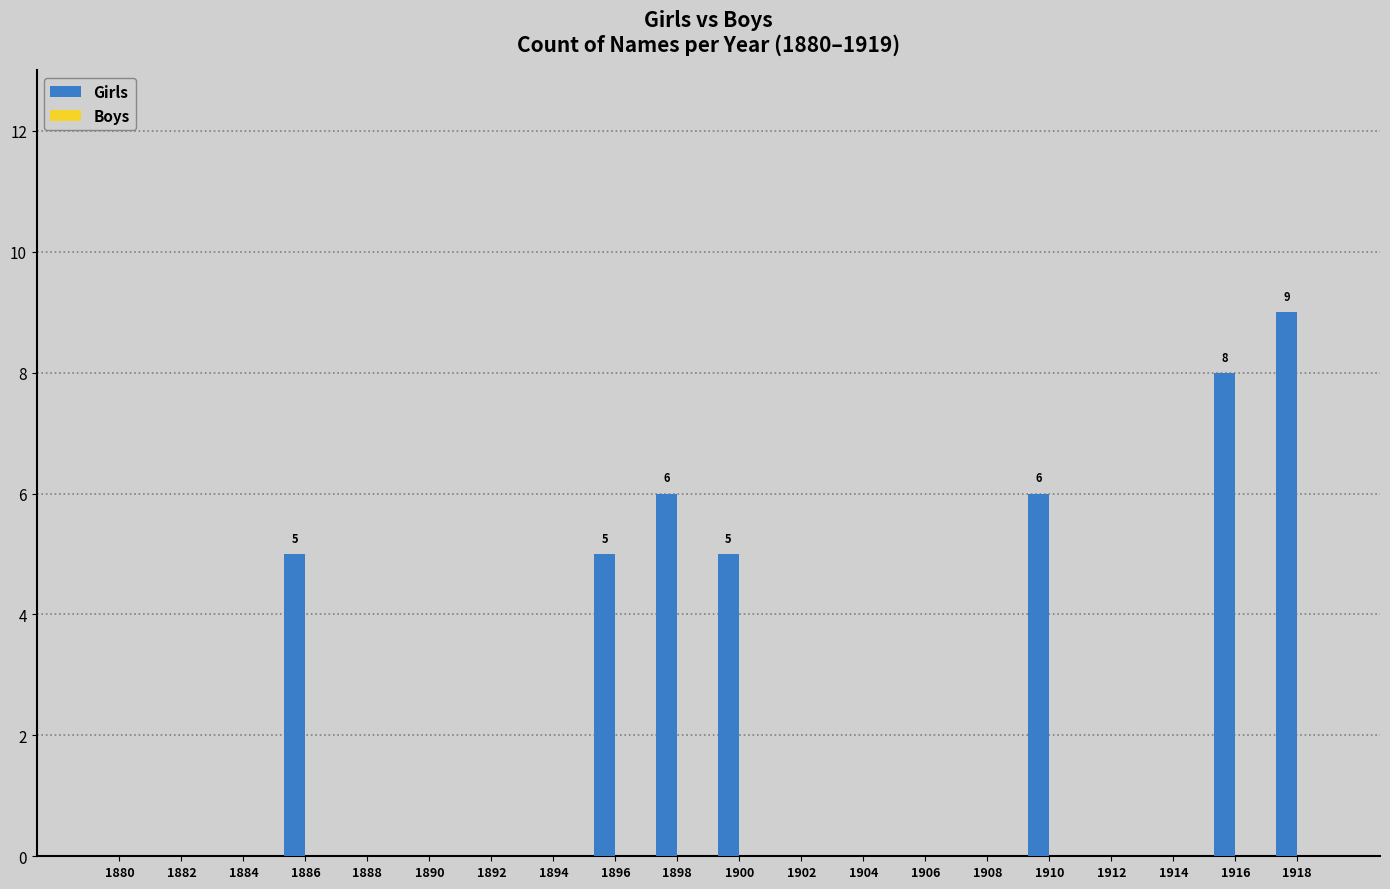

How many categories are shown in the chart?

20